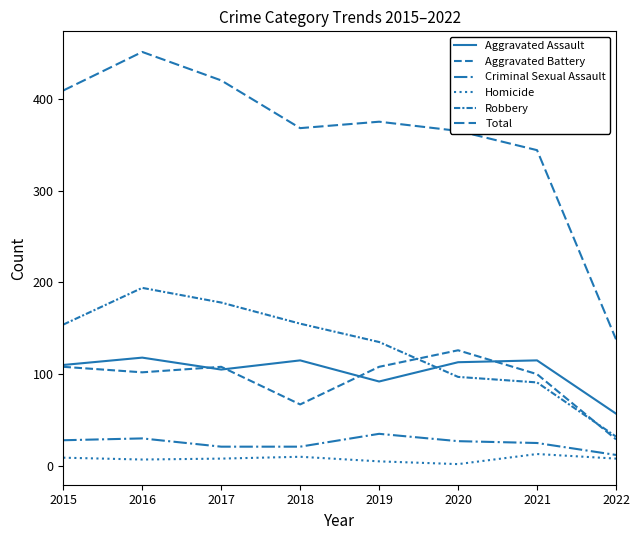

True or false: Robbery has more than 1 points higher than both neighbors.

False